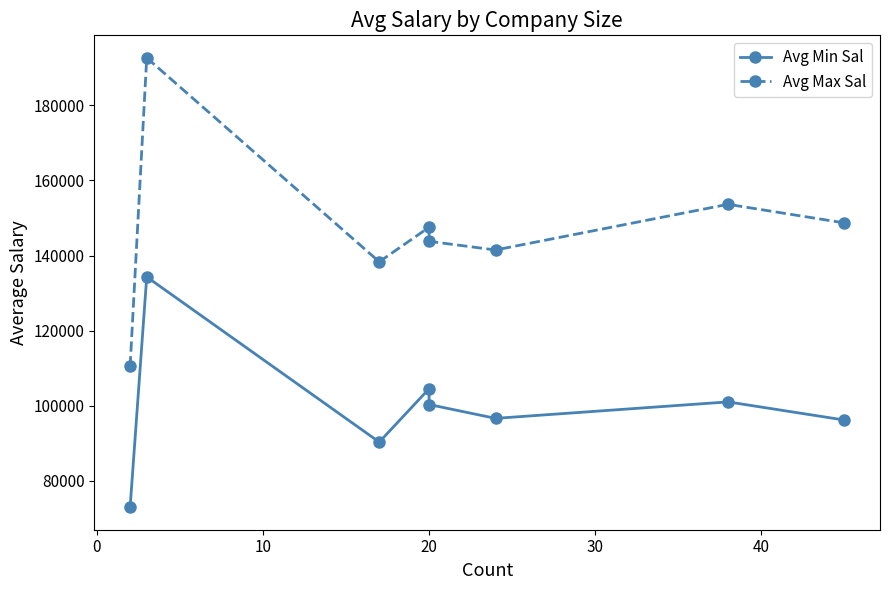

What is the difference between the maximum and minimum values in the Avg Min Sal series?

61333.3